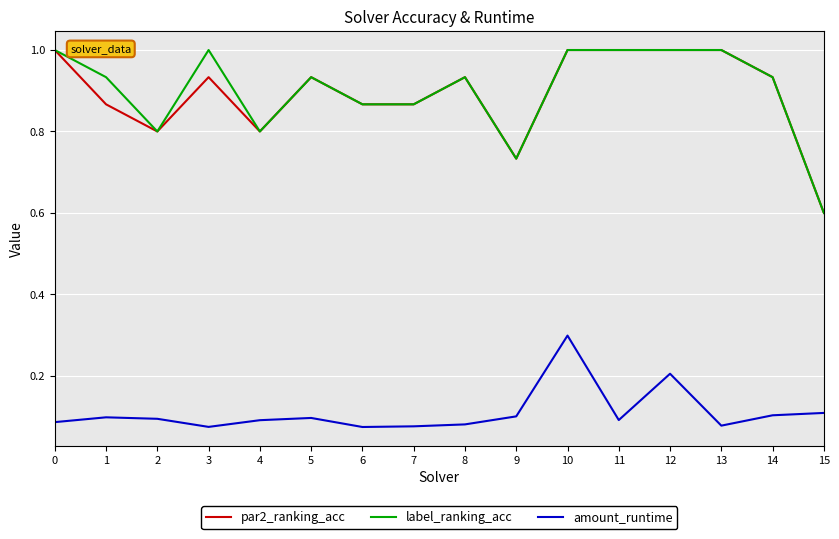

True or false: amount_runtime and par2_ranking_acc cross at least once.

False